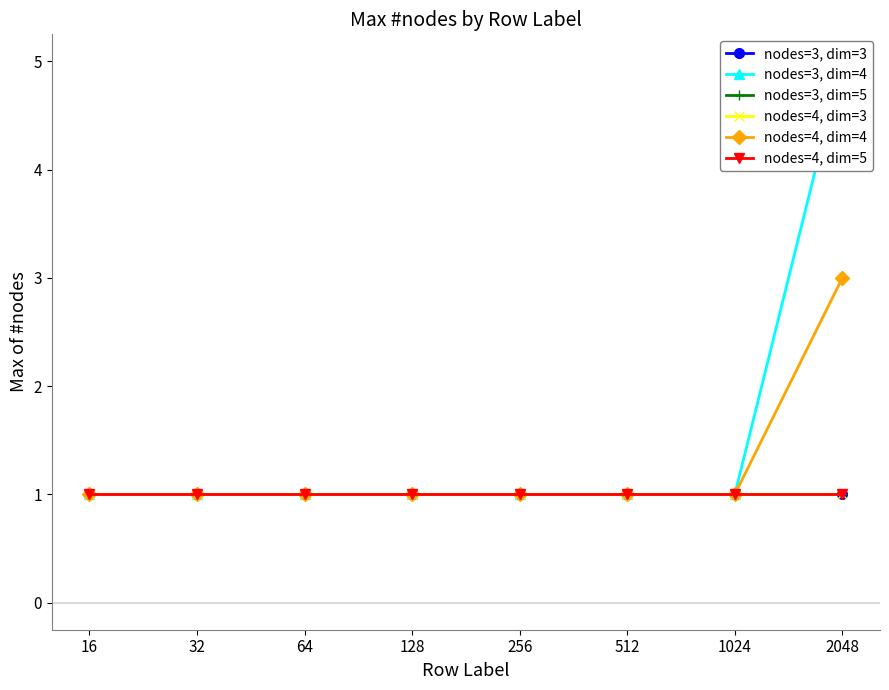

Is the value of nodes=3, dim=3 at 2048 greater than the value of nodes=4, dim=3 at 16?

No